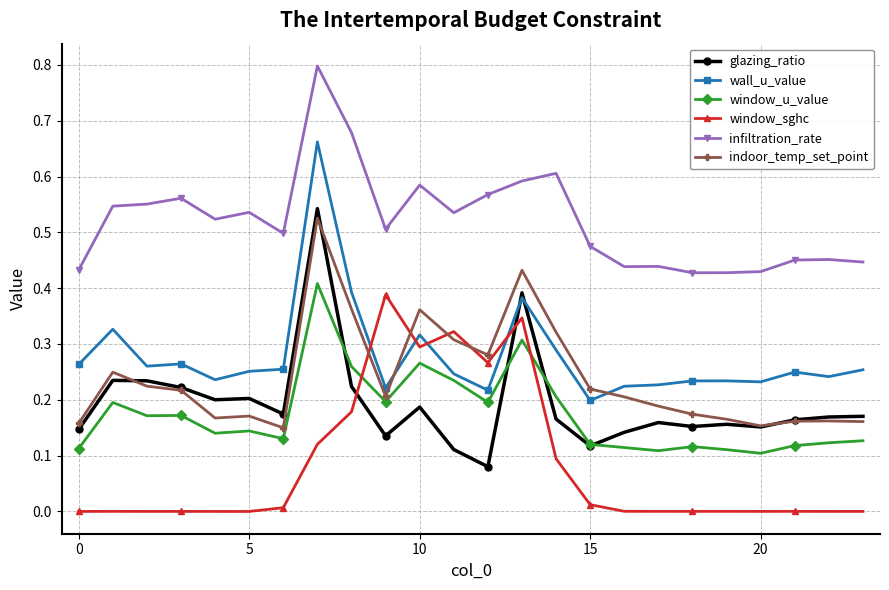

How many intersections are there between window_sghc and window_u_value?

2